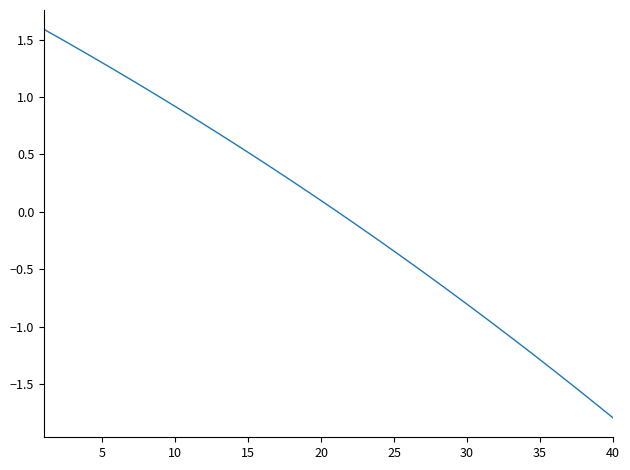

What is the smallest value displayed?

-1.8